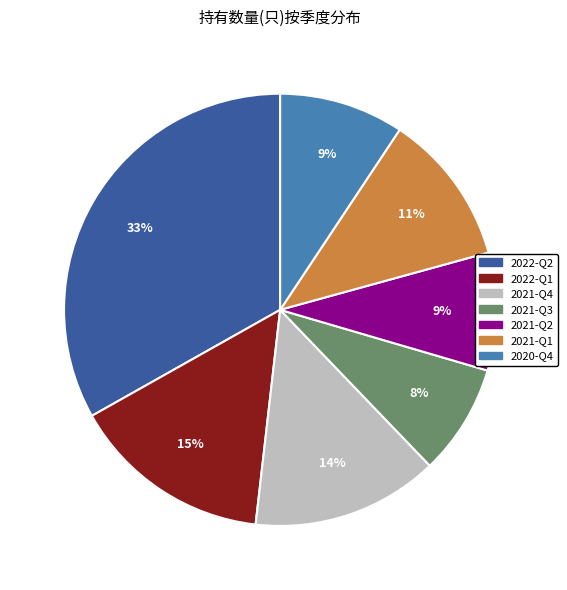

How many segments does this pie chart have?

7